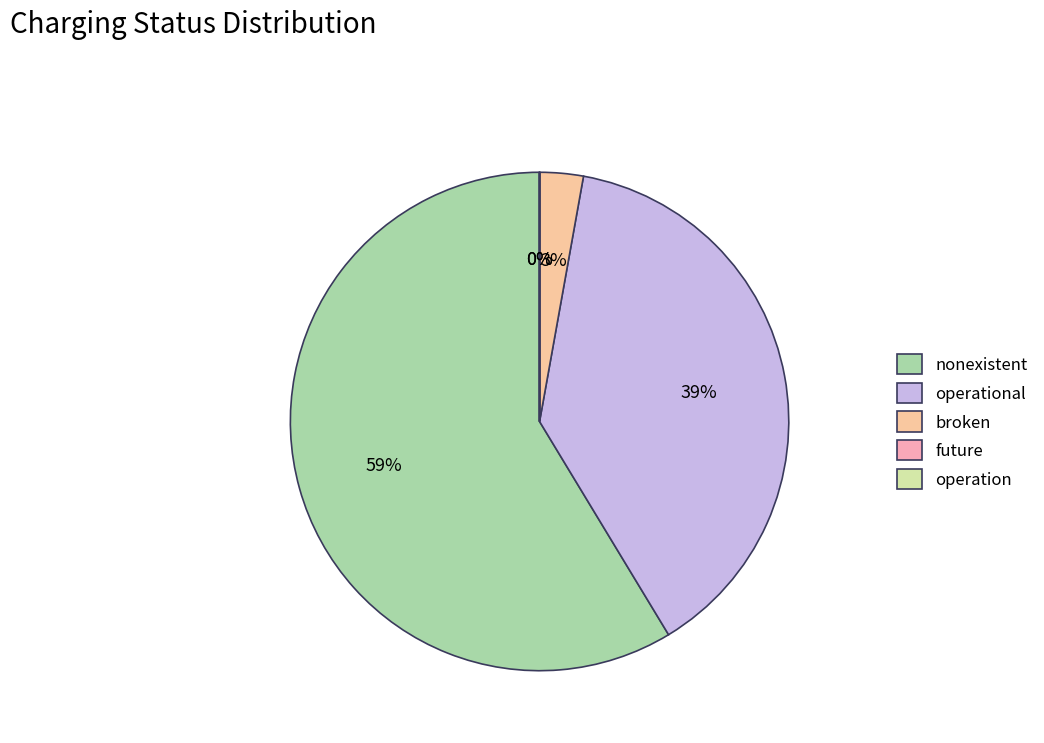

Which category accounts for the majority?

nonexistent